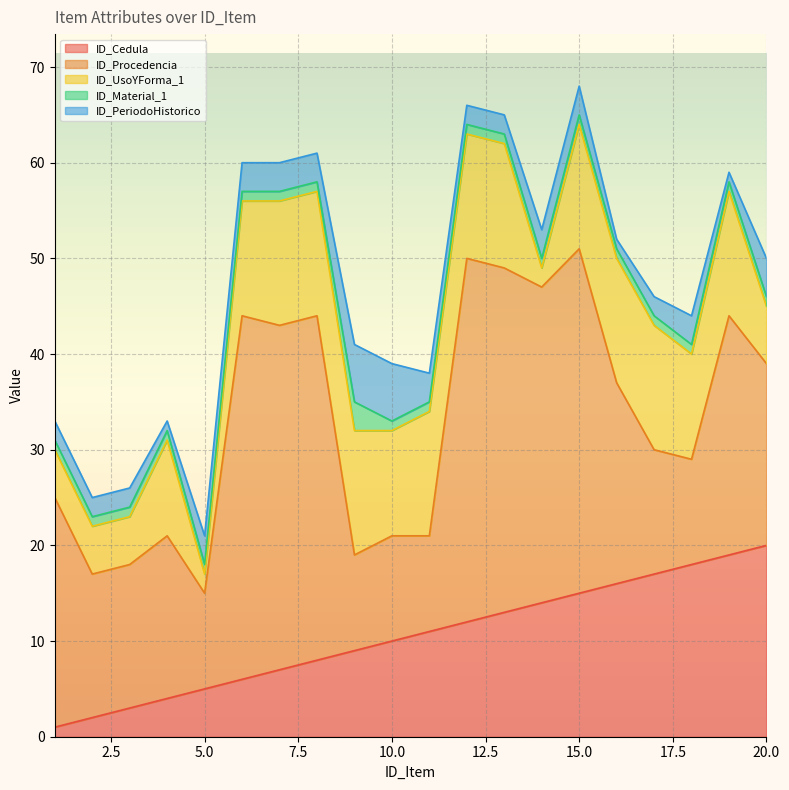

How many data points does each series have?

20